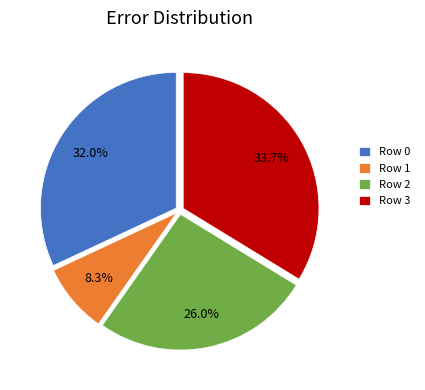

To the nearest percent, what is the difference between the largest and smallest slice percentages?

25%